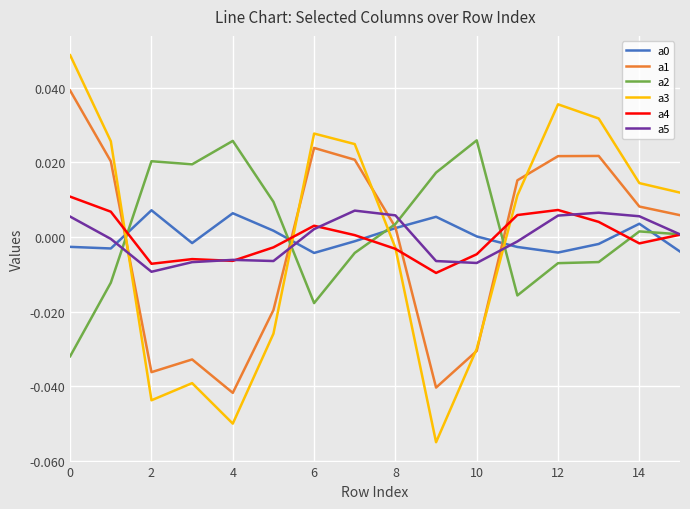

True or false: a0 and a4 cross at least once.

True